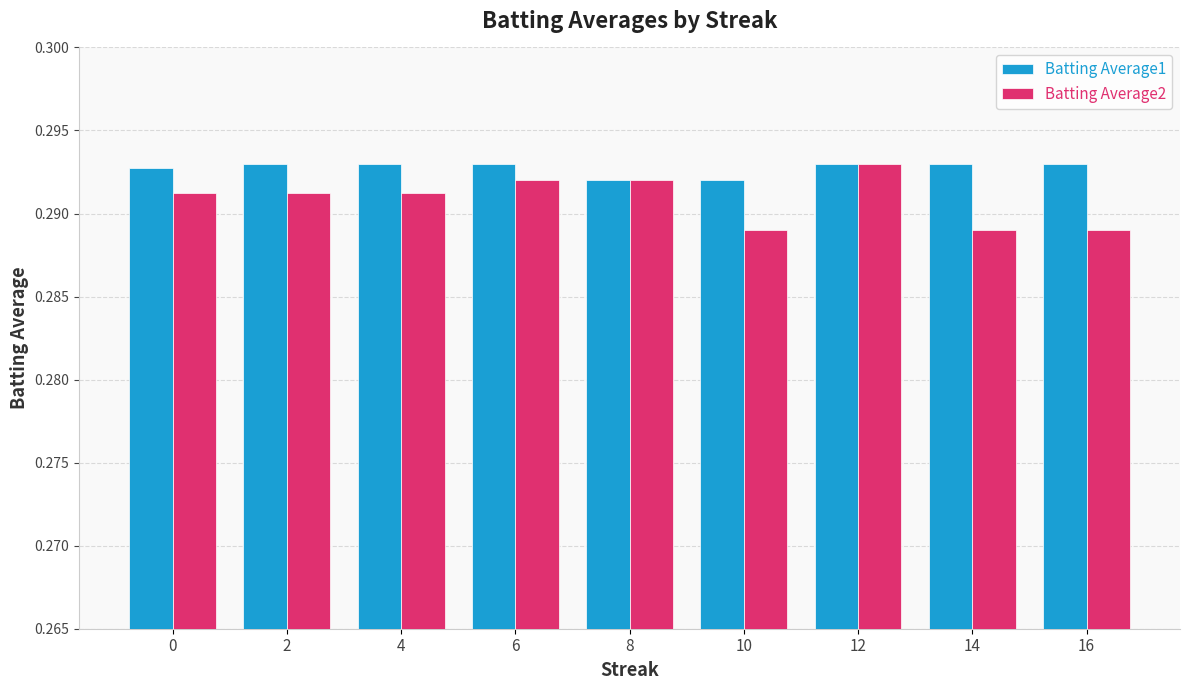

Count the Batting Average2 values in the range 0 to 1.

9